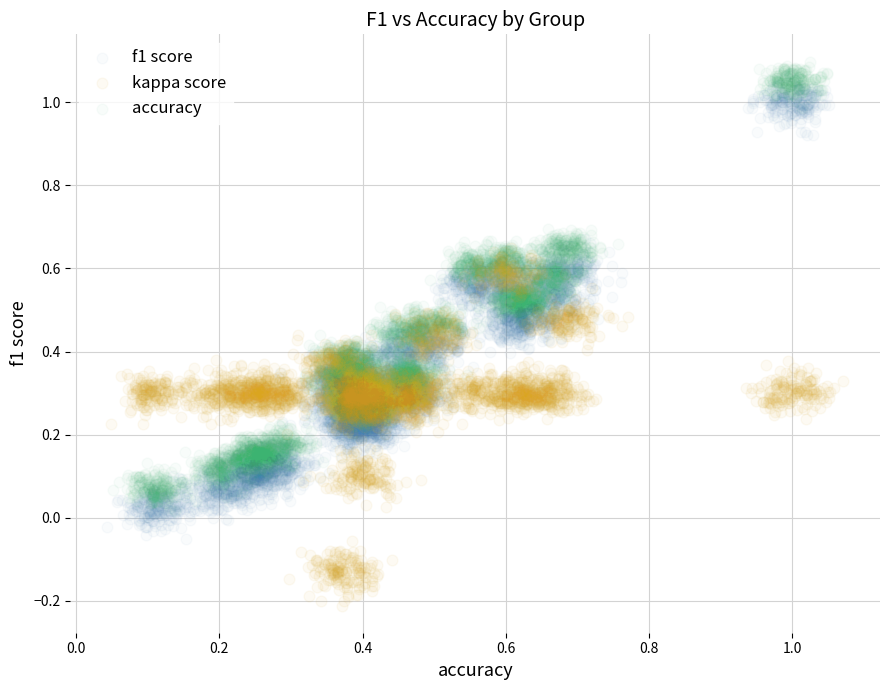

Which series reaches the minimum Y coordinate?

kappa score